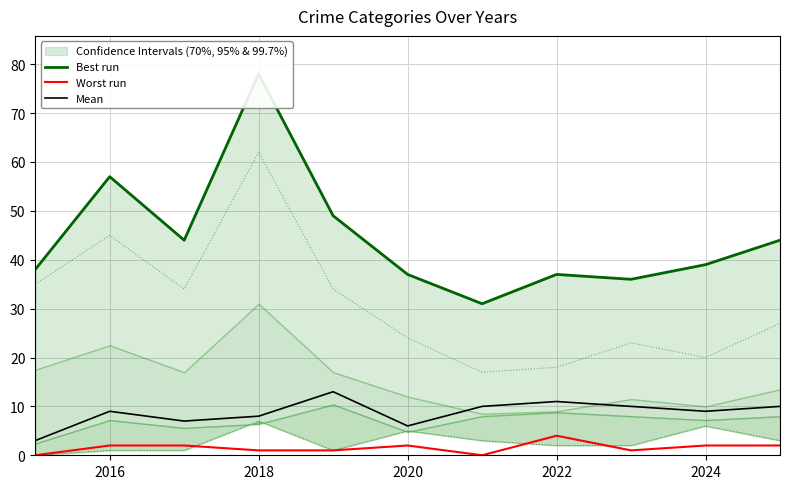

True or false: Worst run and Mean intersect in this chart.

False